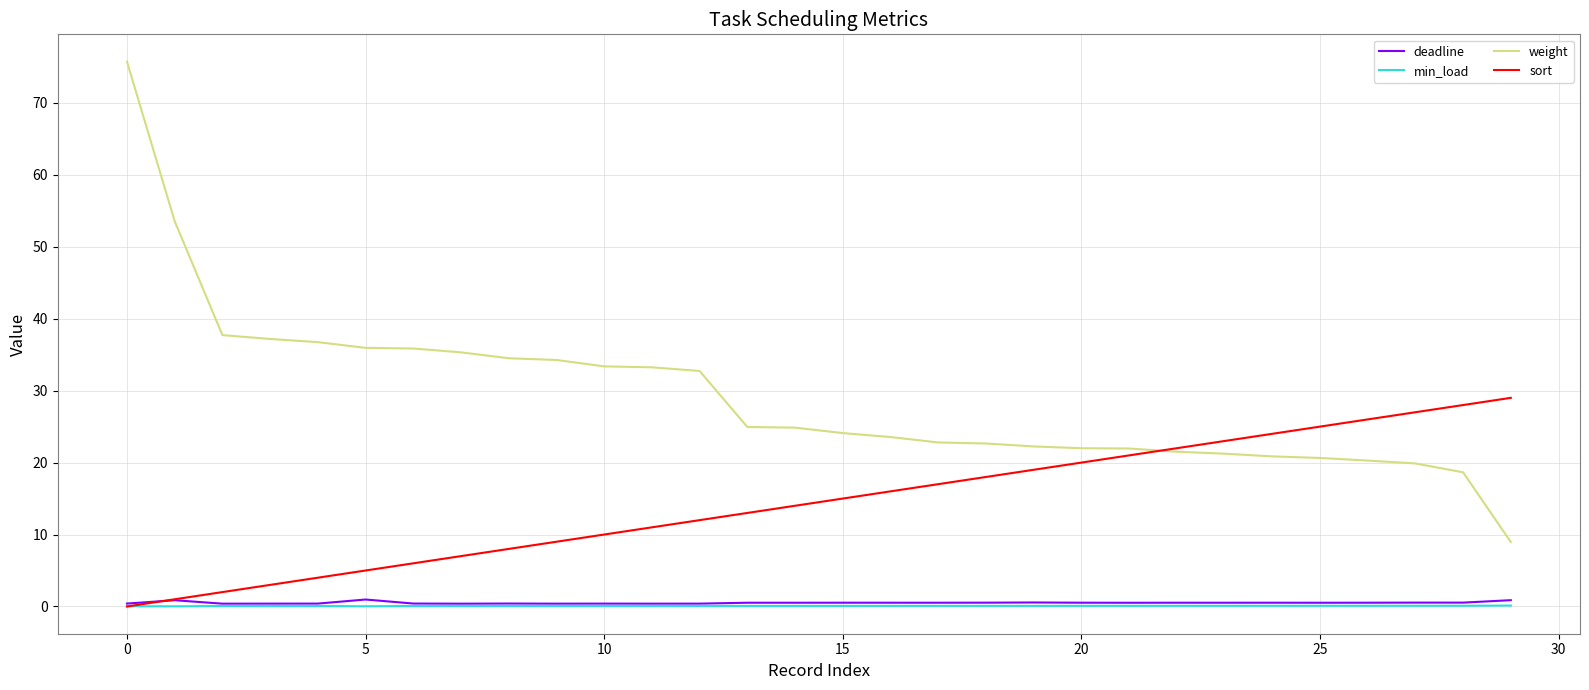

Which series has the largest range (max minus min)?

weight